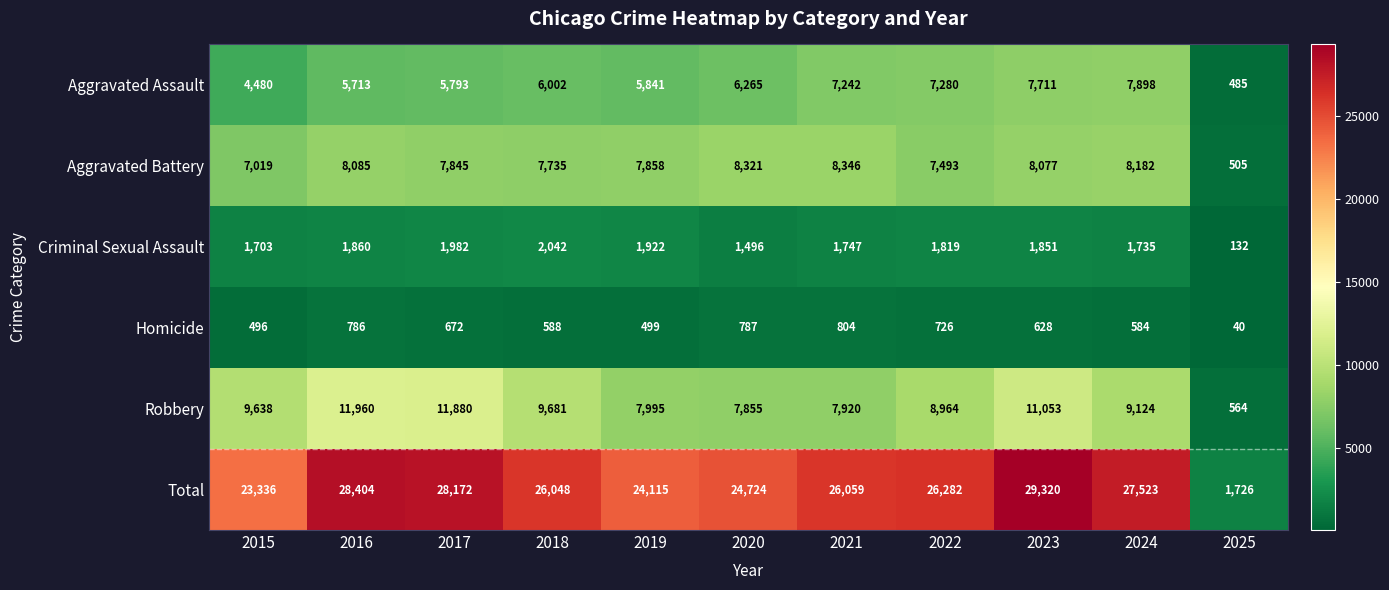

Is it true that Criminal Sexual Assault equals 1851 at 2023?

True